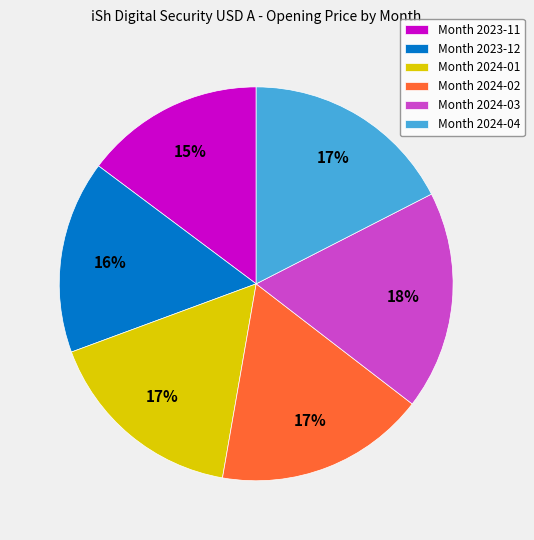

Is there any slice that represents more than half of the pie?

No